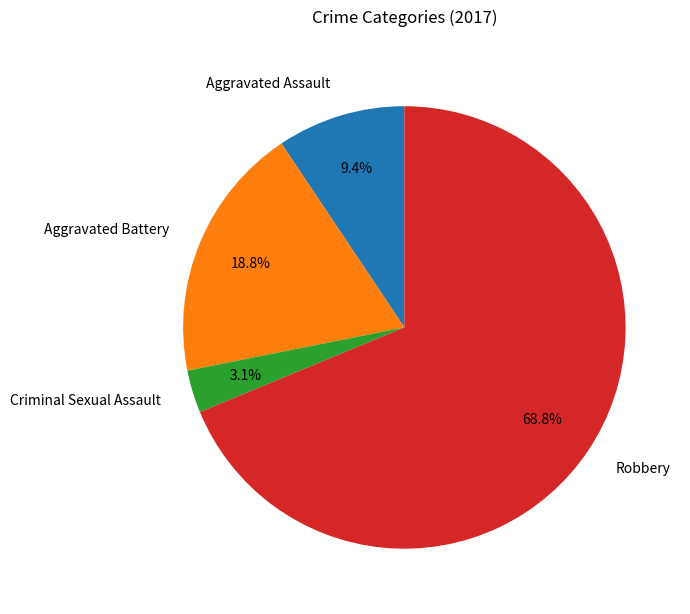

Which category has the biggest portion of the pie?

Robbery